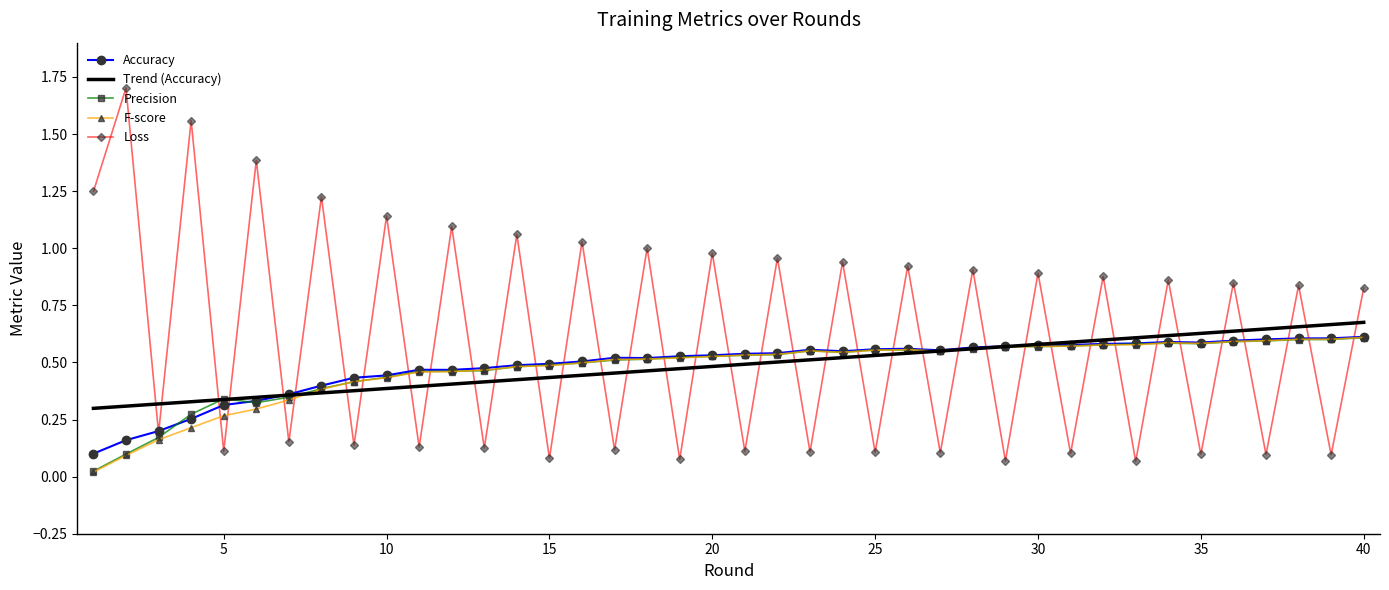

After their last crossing, which series has the higher values: Loss or F-score?

Loss